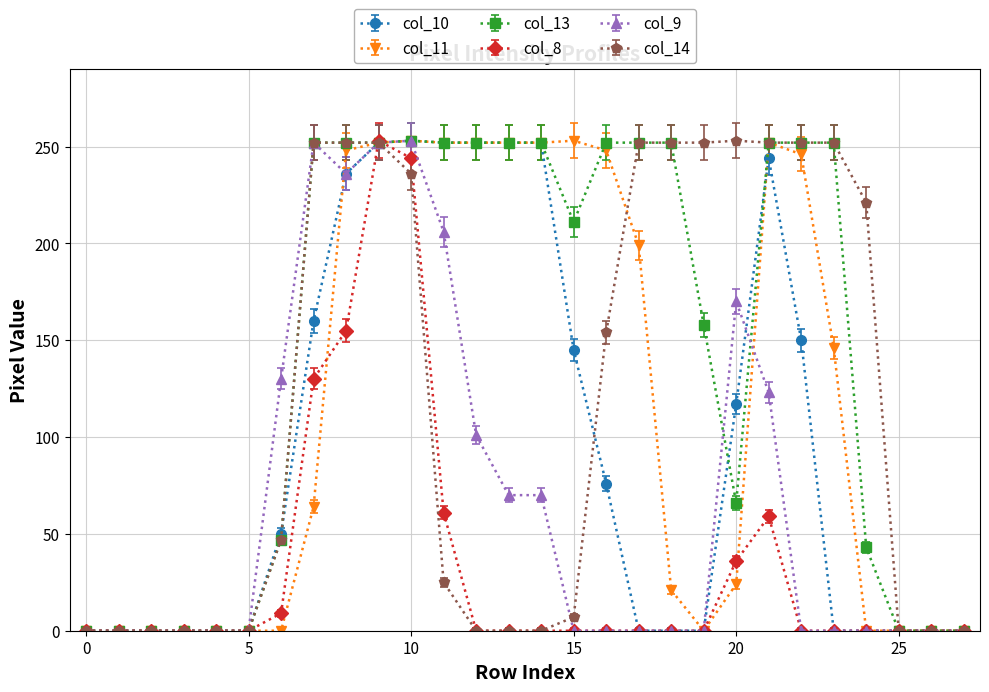

What is the value of the col_14 point at the 16th from the left?

7